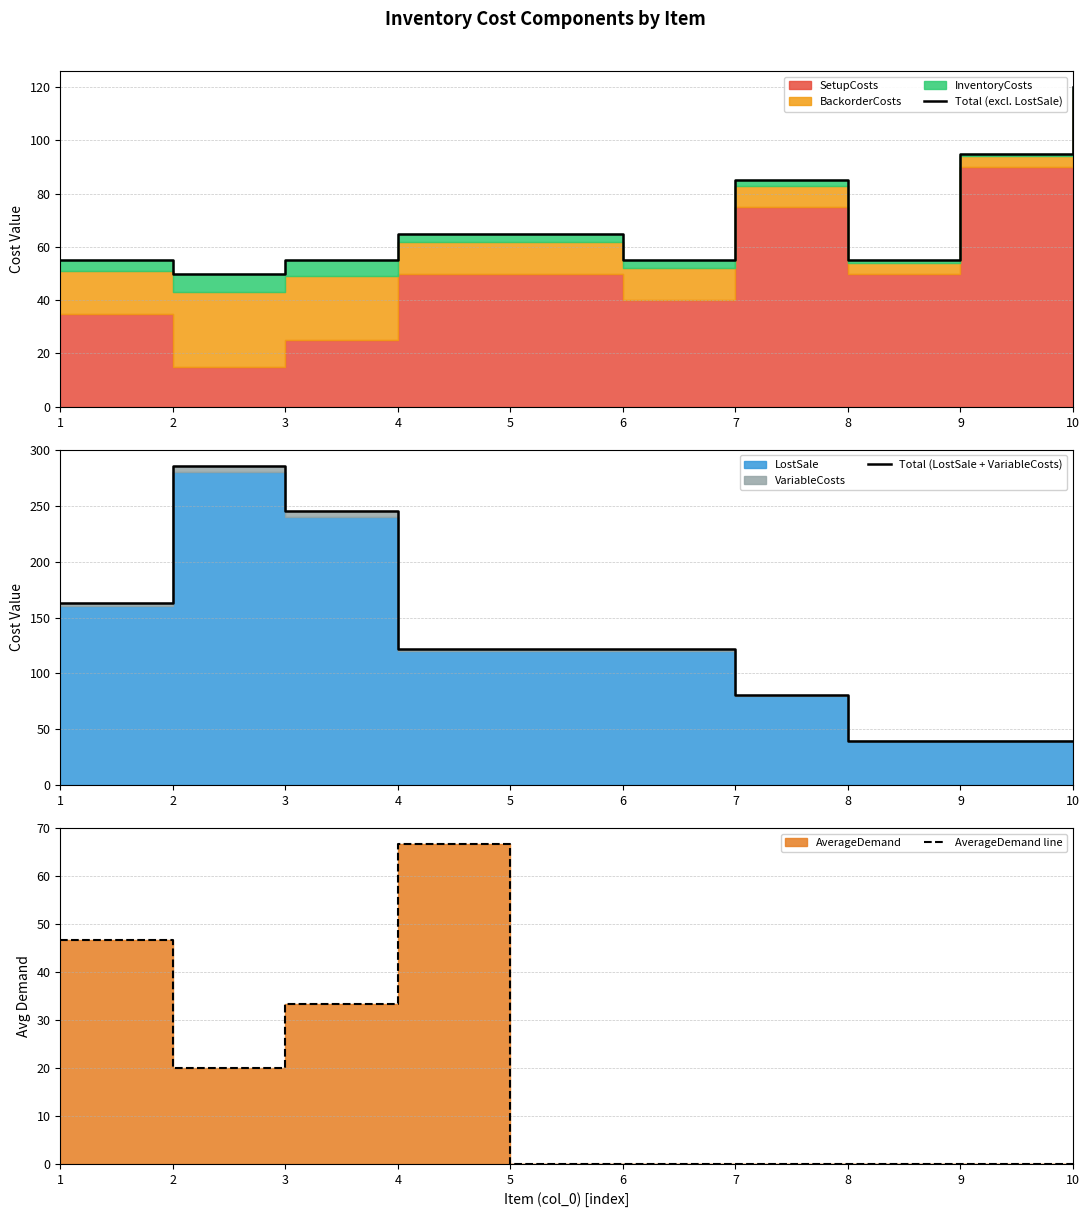

Where do Total (LostSale + VariableCosts) and Total (excl. LostSale) first cross each other?

6 and 7